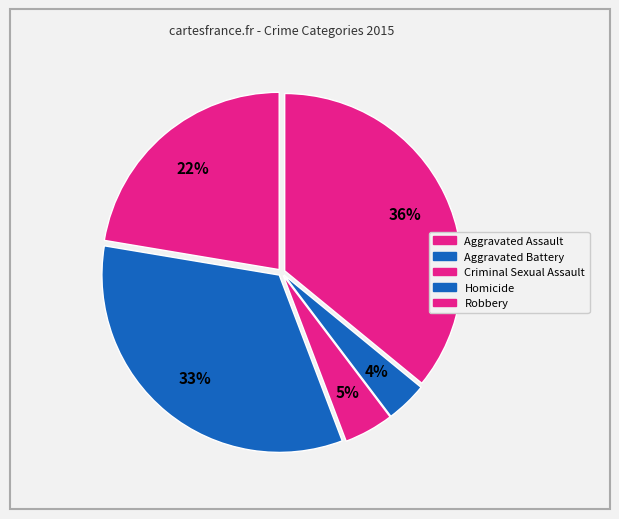

How many segments does this pie chart have?

5